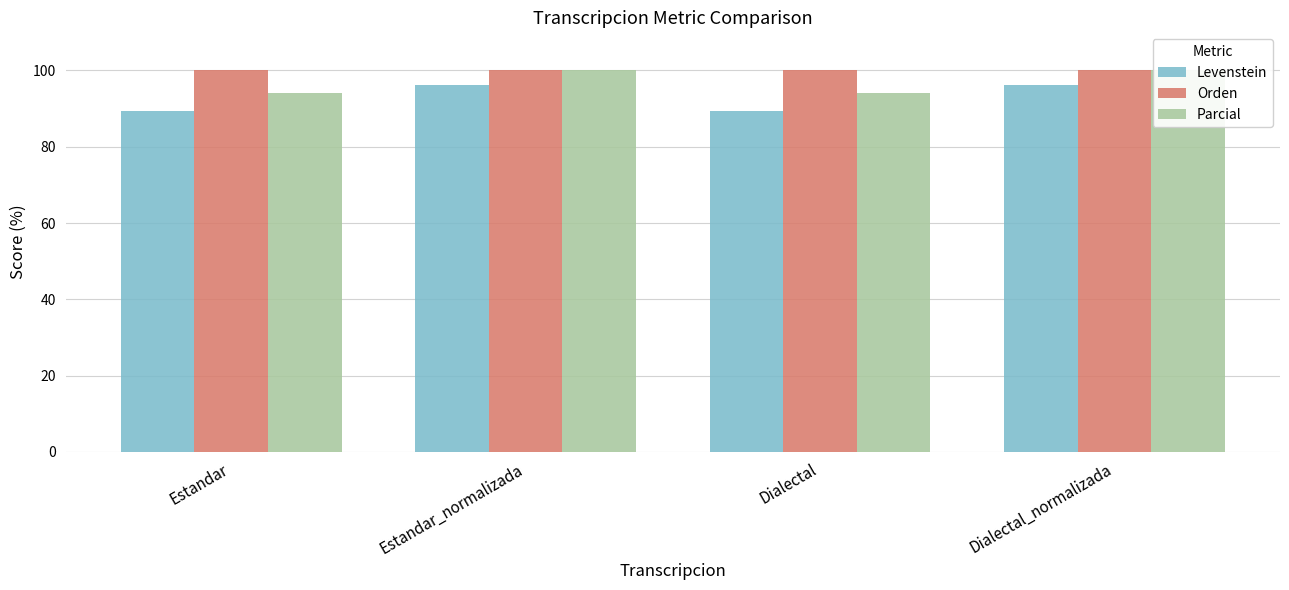

What is the label of the 4th bar from the right?

Estandar